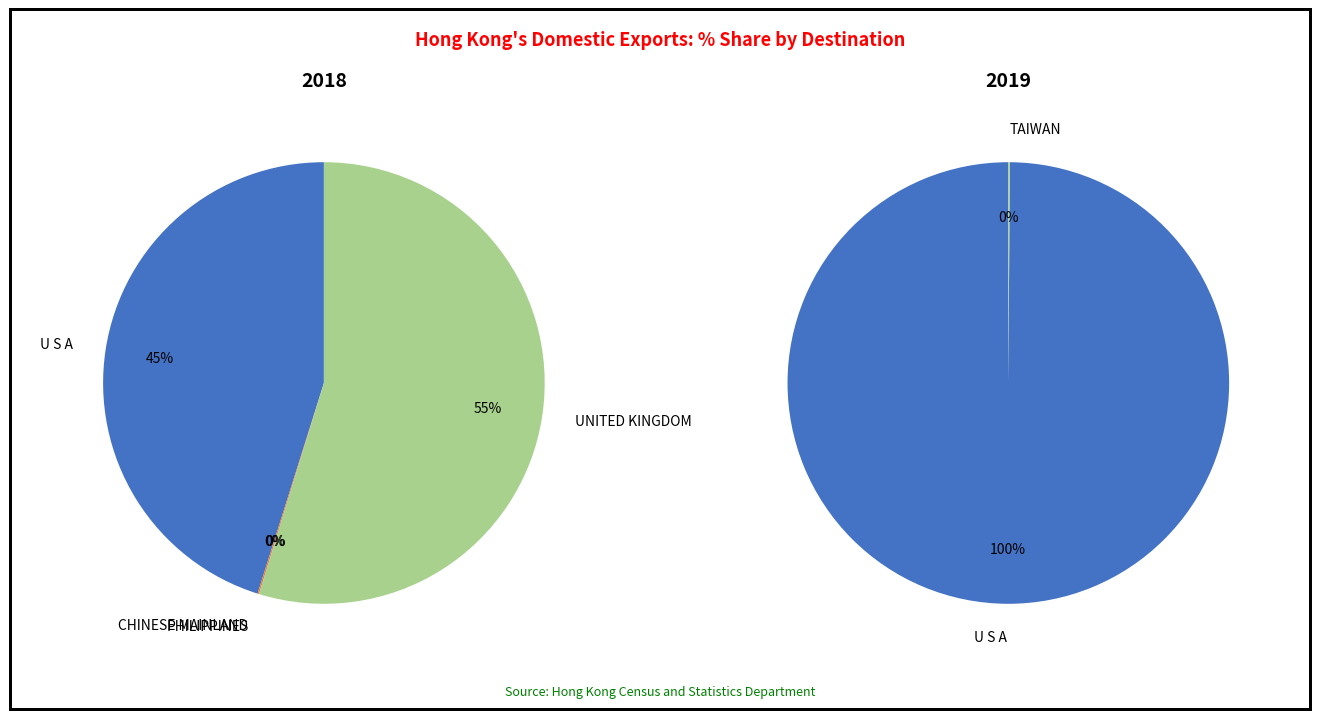

Combined, what portion of the pie is U S A and CHINESE MAINLAND (MAINLAND CHINA)?

45.2%